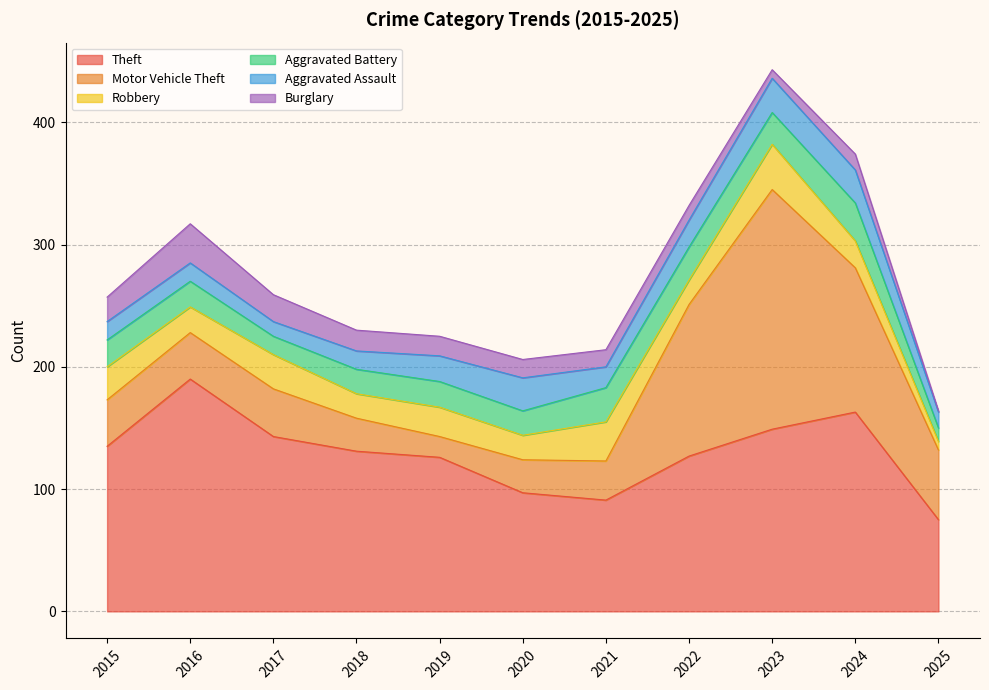

True or false: Aggravated Battery and Motor Vehicle Theft cross at least once.

True